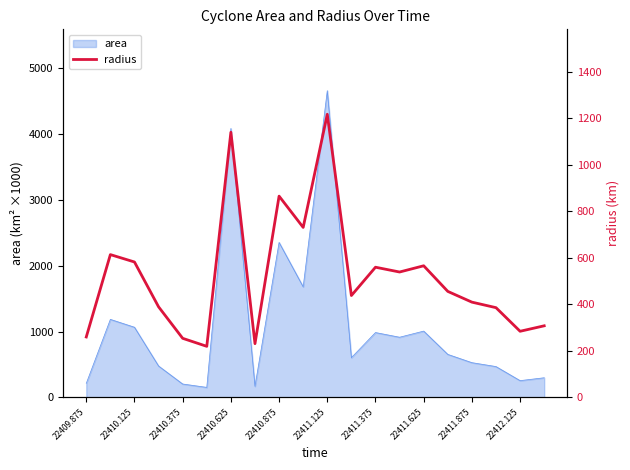

The value of area at 22411.875 is 526.9. True or false?

True